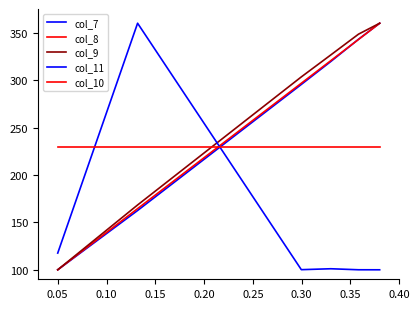

Reading left to right, list all the values displayed in this chart.

col_7: 100.0	162.5	295.5	319.6	343.1	360.0
col_8: 100.0	164.5	296.7	320.5	342.9	360.0
col_9: 100.0	168.4	303.4	326.5	348.5	360.0
col_11: 117.6	360.0	100.1	101.1	100.0	100.0
col_10: 230.0	230.0	230.0	230.0	230.0	230.0